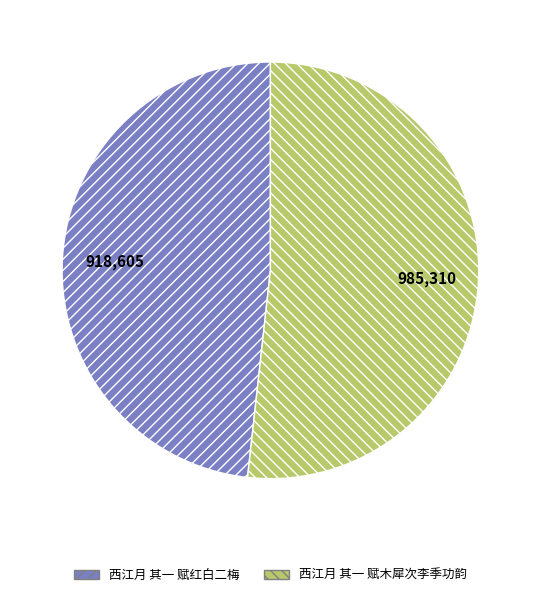

Does 西江月 其一 赋木犀次李季功韵 represent more than half of the total?

Yes